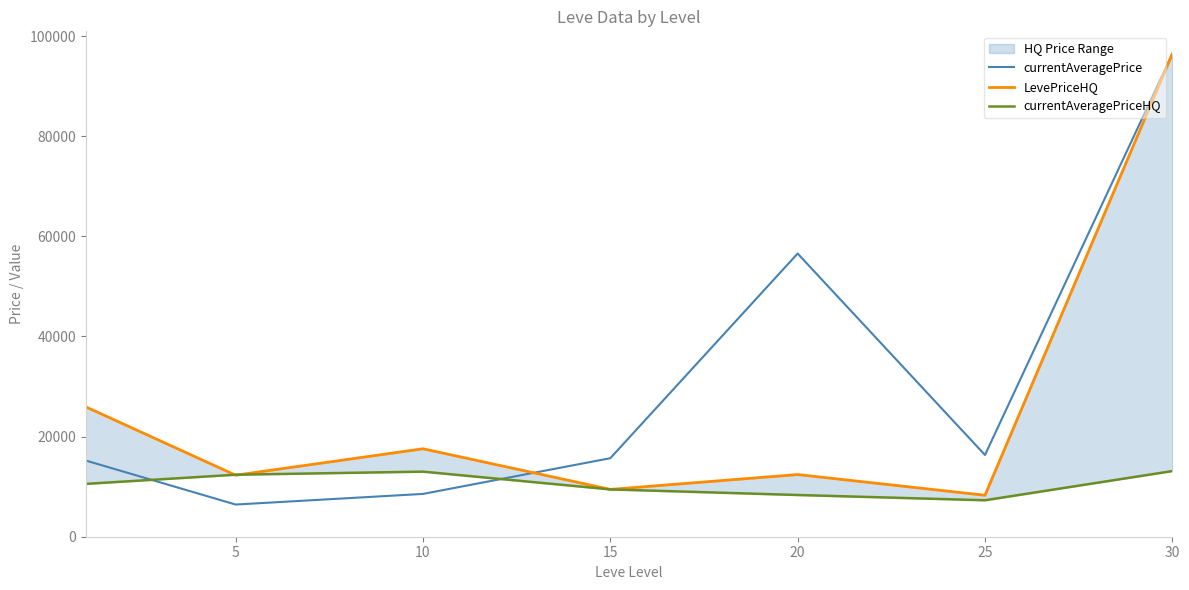

What is the difference between the LevePriceHQ values at 5 and 15?

2835.4